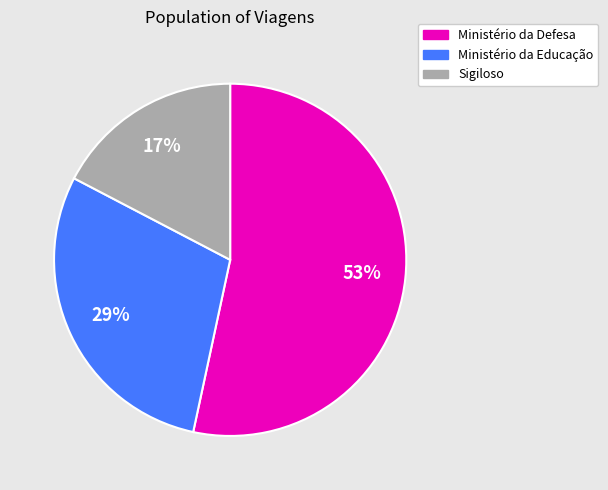

To the nearest percent, what is the difference between the largest and smallest slice percentages?

36%